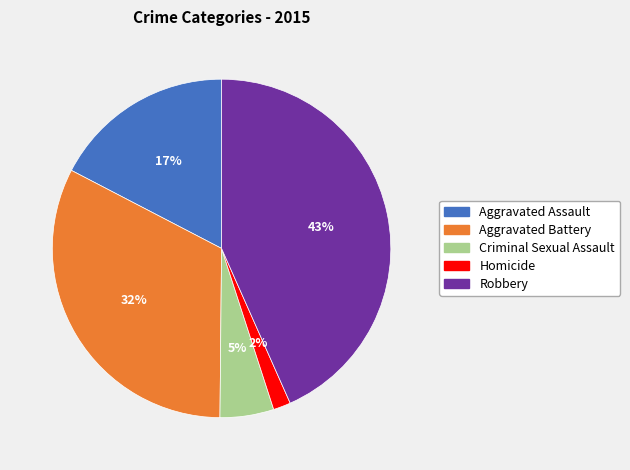

Which has a higher value, Aggravated Battery or Criminal Sexual Assault?

Aggravated Battery